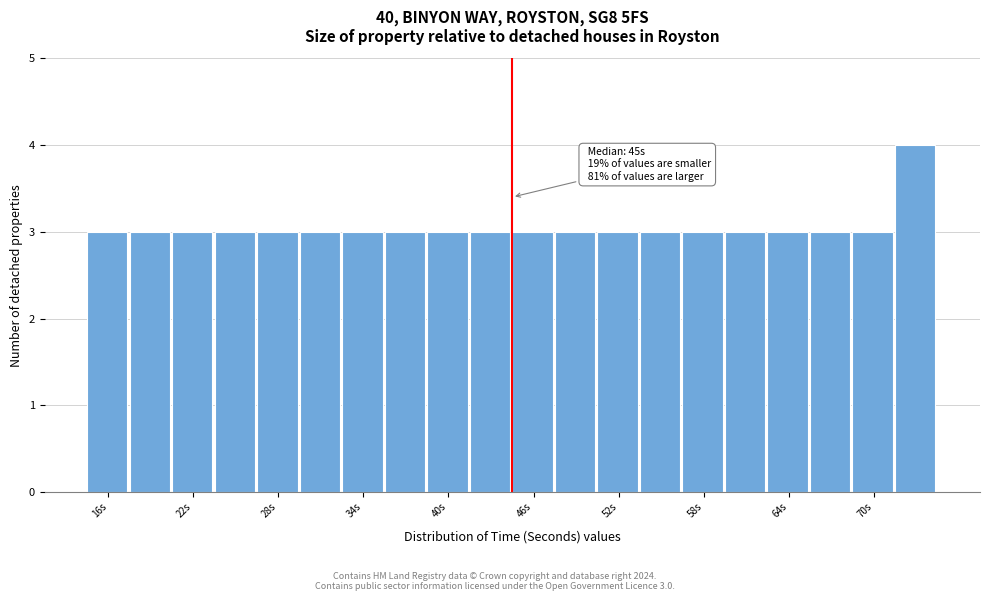

Around what value on the x-axis is the tallest bar? Give the approximate position of its centre, as read against the axis.

73